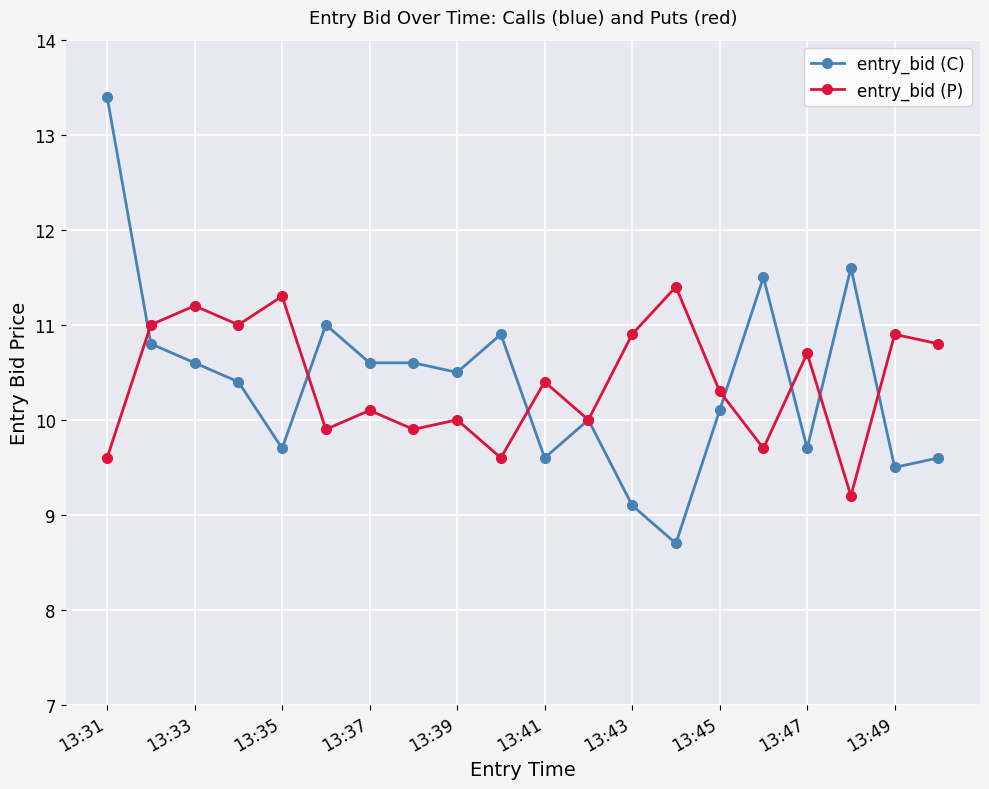

At how many categories does at least one series exceed 9?

20